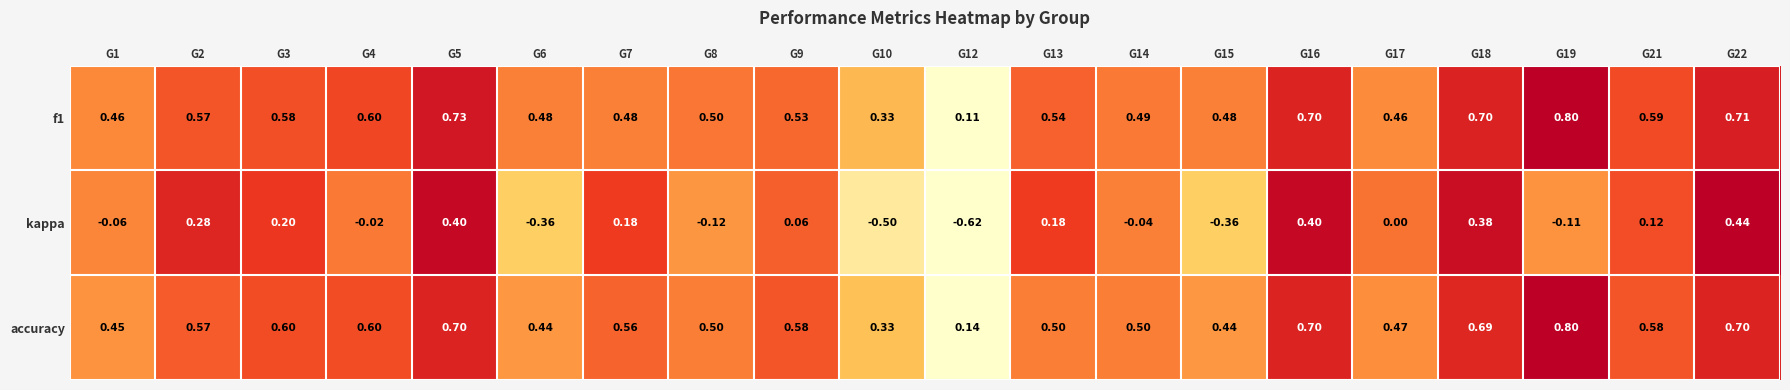

What is the spread (max minus min) of values at G15?

0.8